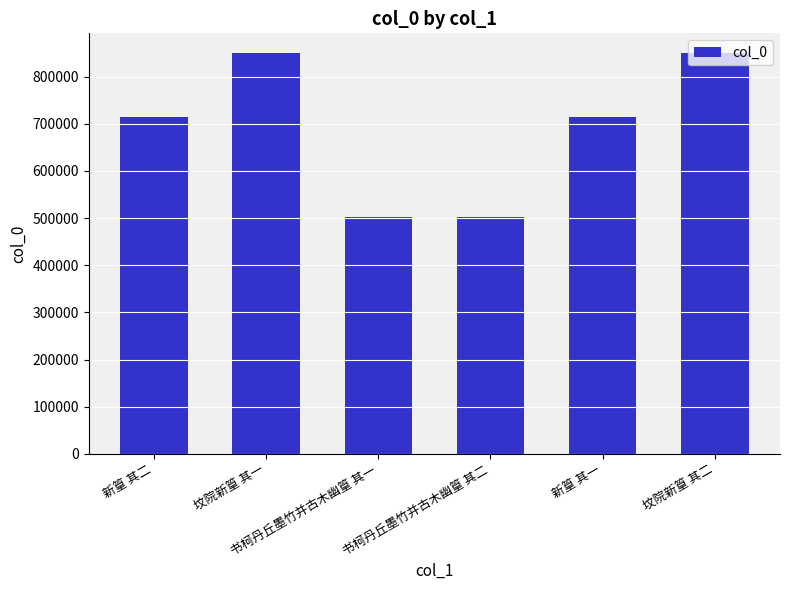

What is the minimum value shown in the chart?

503127